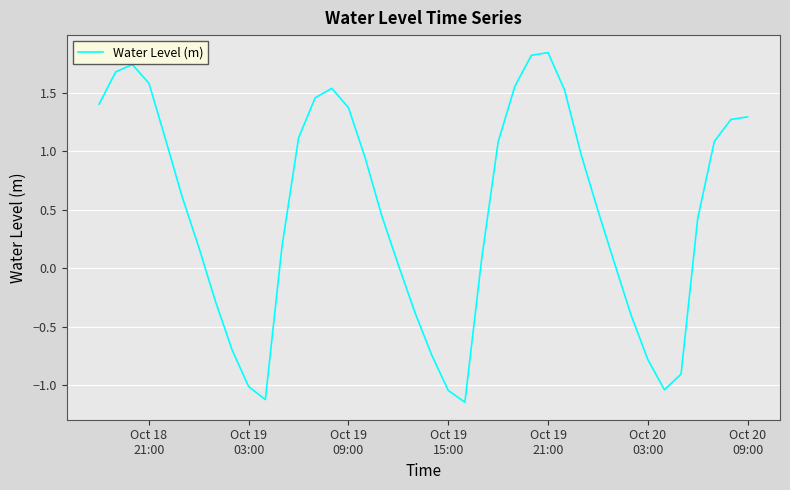

What is the difference between the maximum and minimum values?

3.0